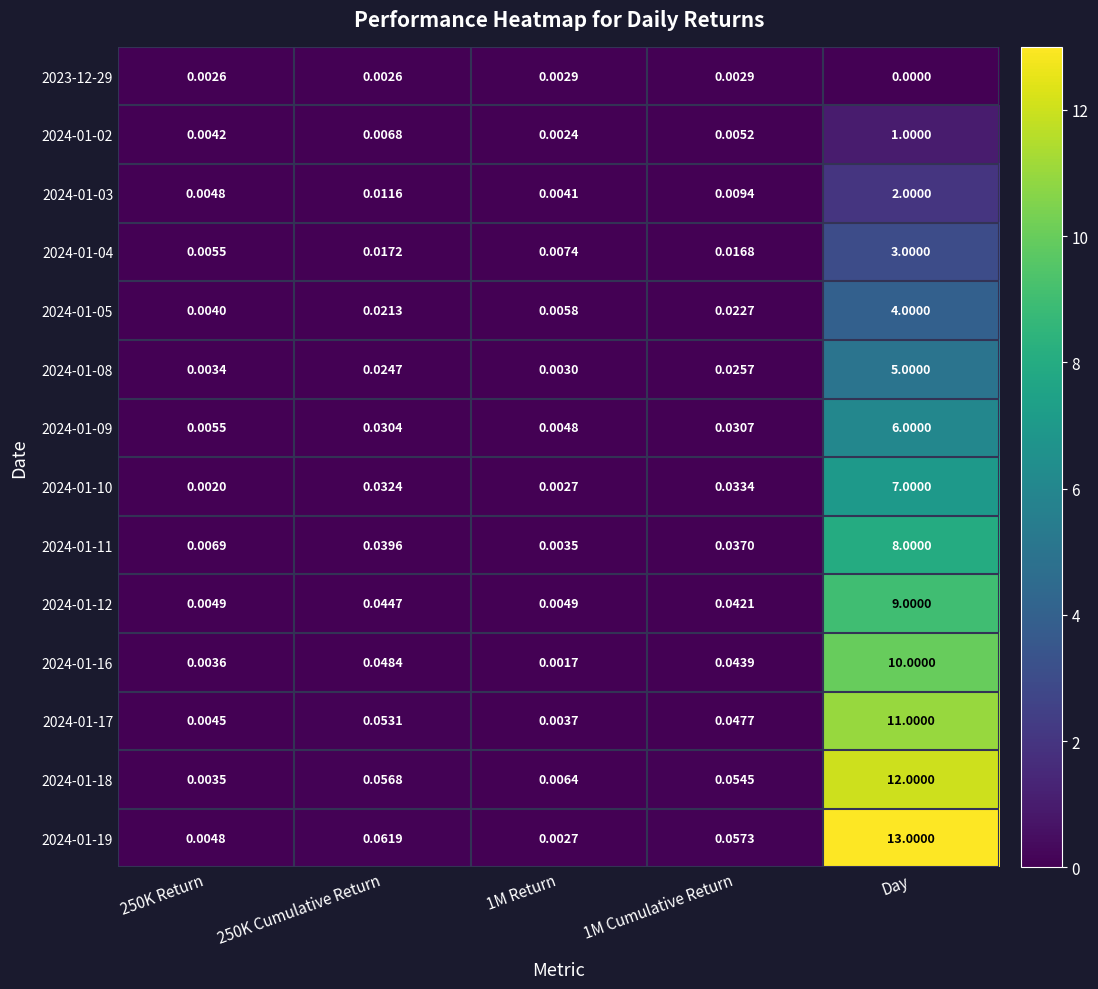

Is the value of 2024-01-02 at 250K Return greater than the value of 2024-01-19 at 1M Return?

Yes